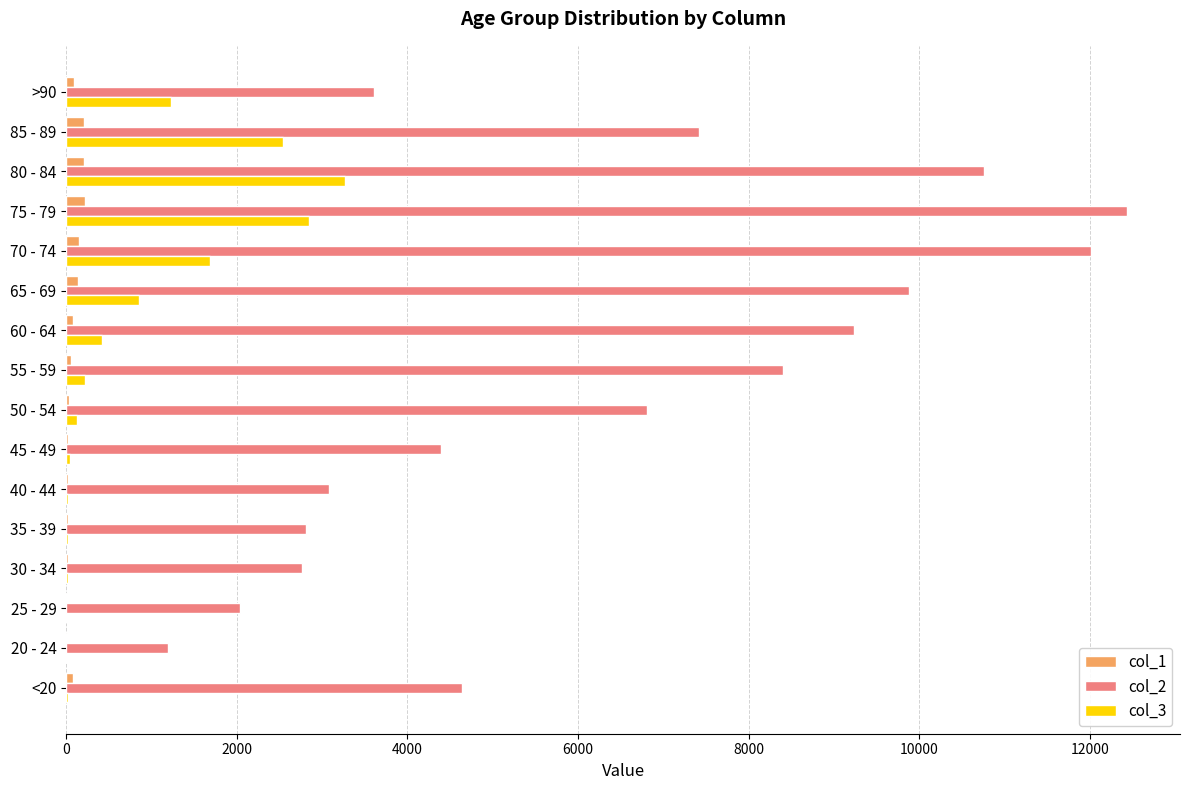

What is the greatest value displayed?

12434